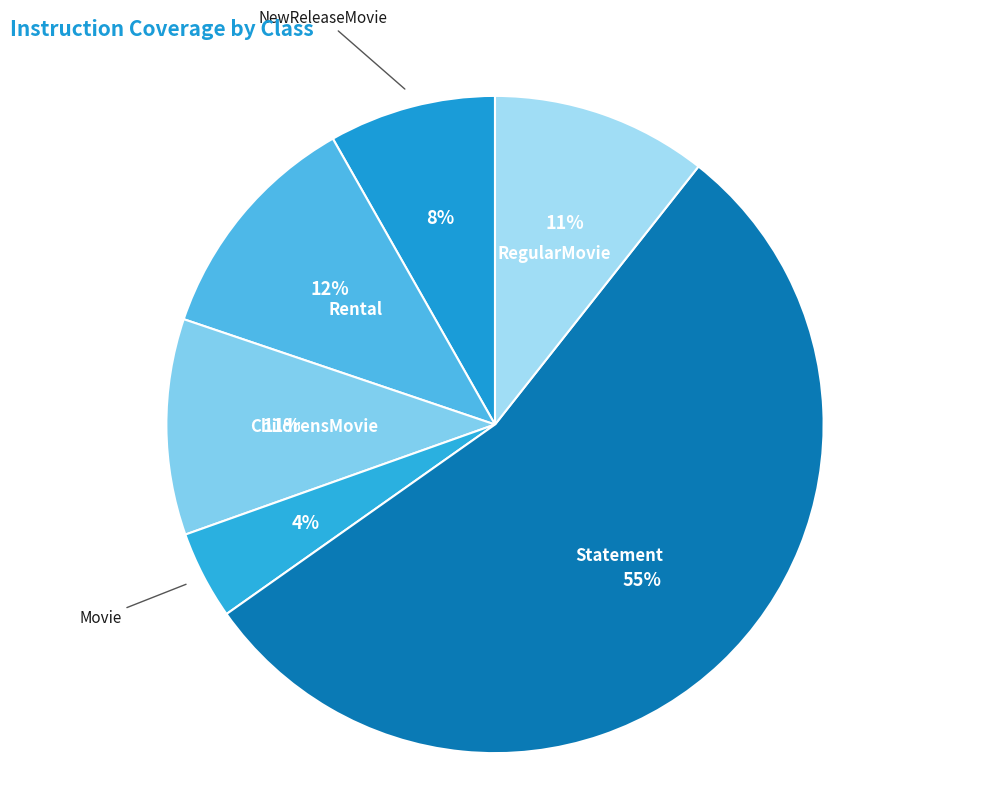

Count the number of slices in the pie.

6